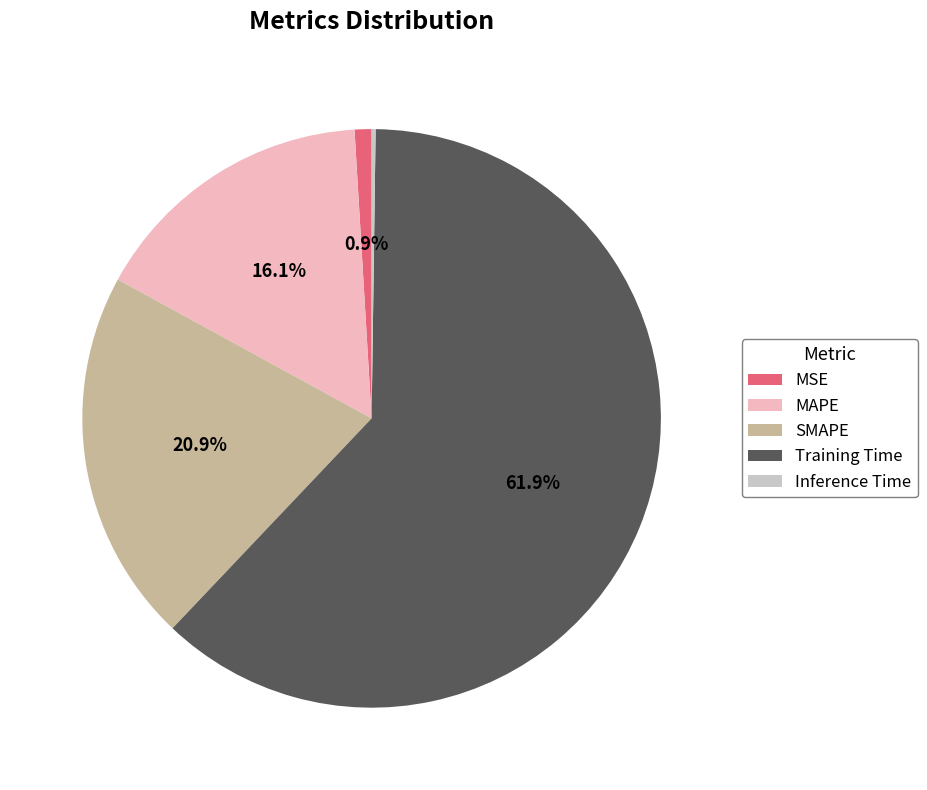

Is there any slice that represents more than half of the pie?

Yes